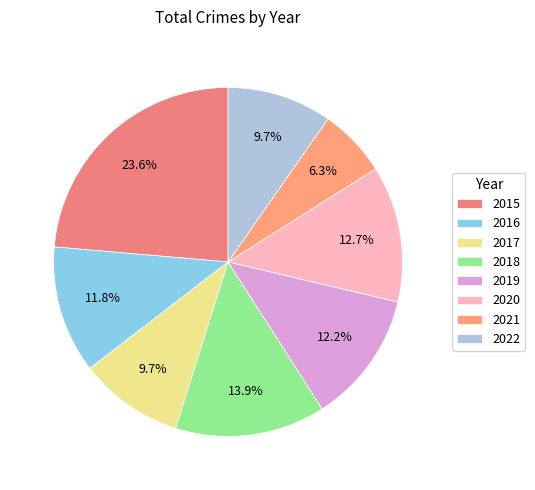

What is the smallest slice in the pie chart?

2021